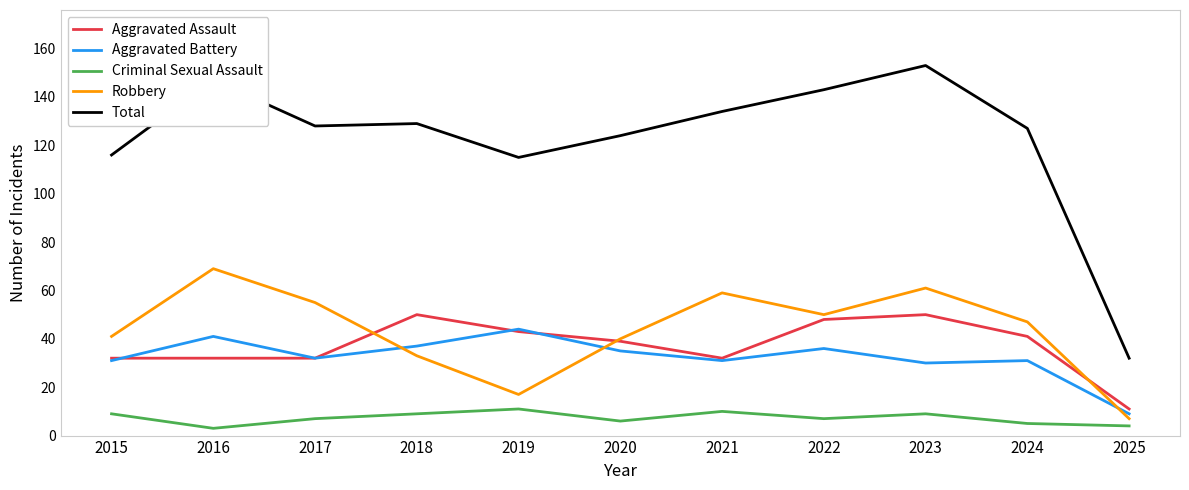

How many lines are shown in the chart?

5